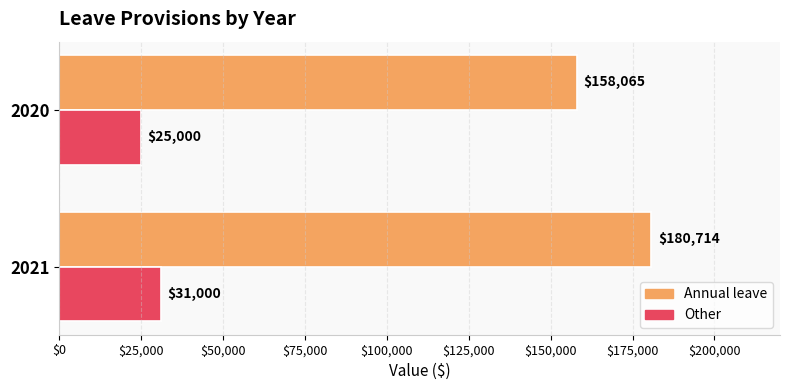

The value of Annual leave at 2020 is 158065. True or false?

True